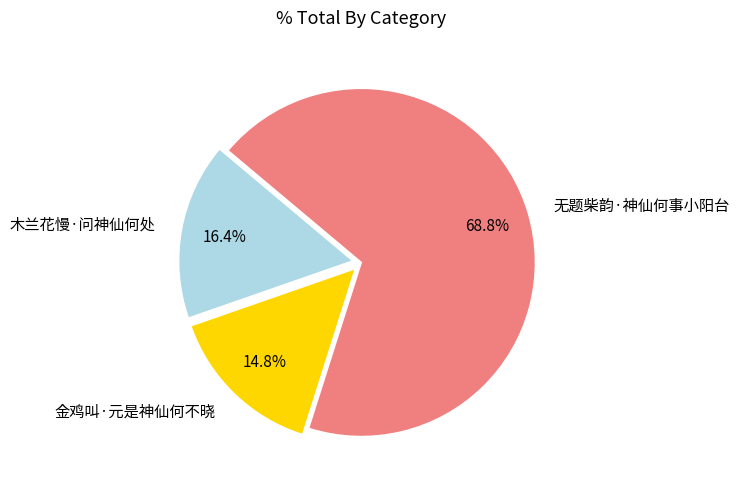

What percentage is the 木兰花慢·问神仙何处 slice, to the nearest percent?

16%